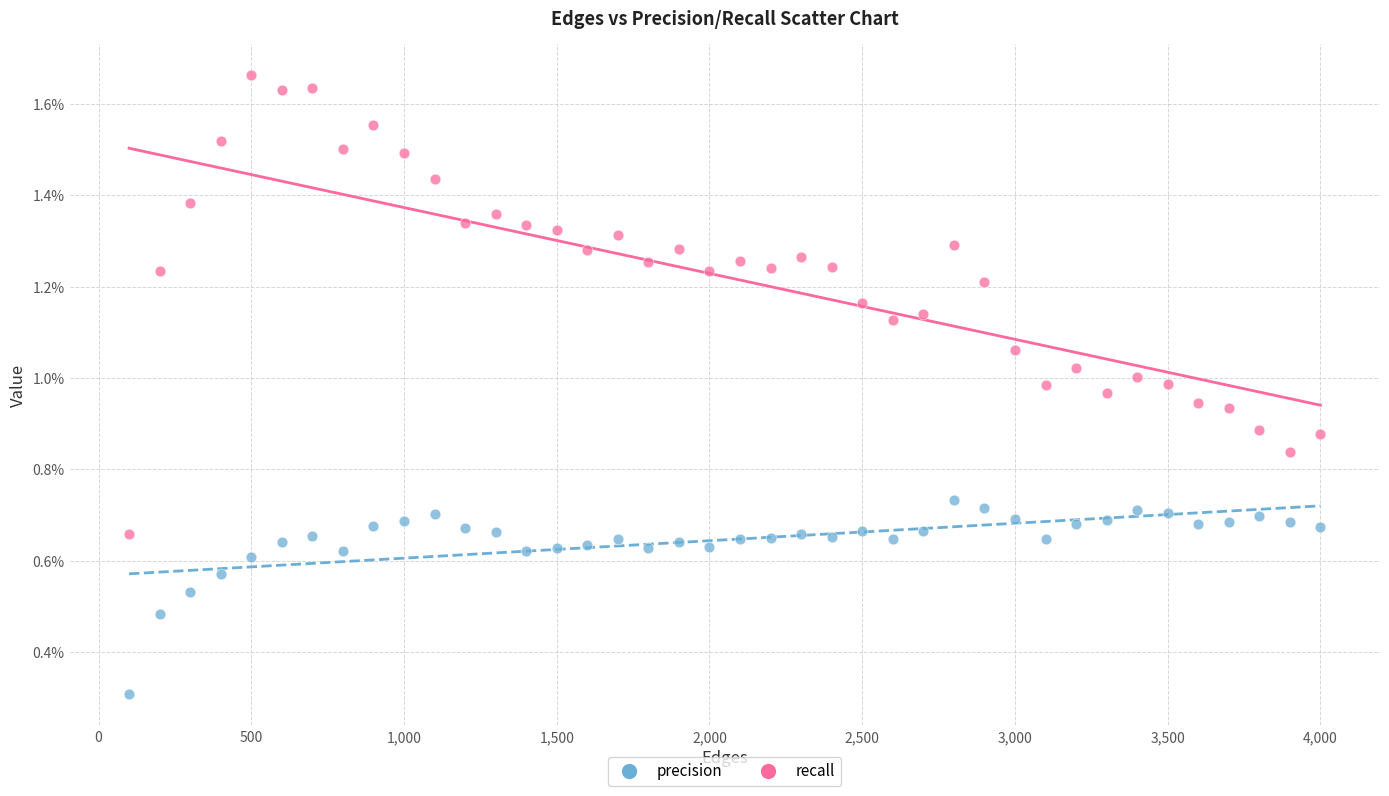

Which series contains the lowest Y value?

precision